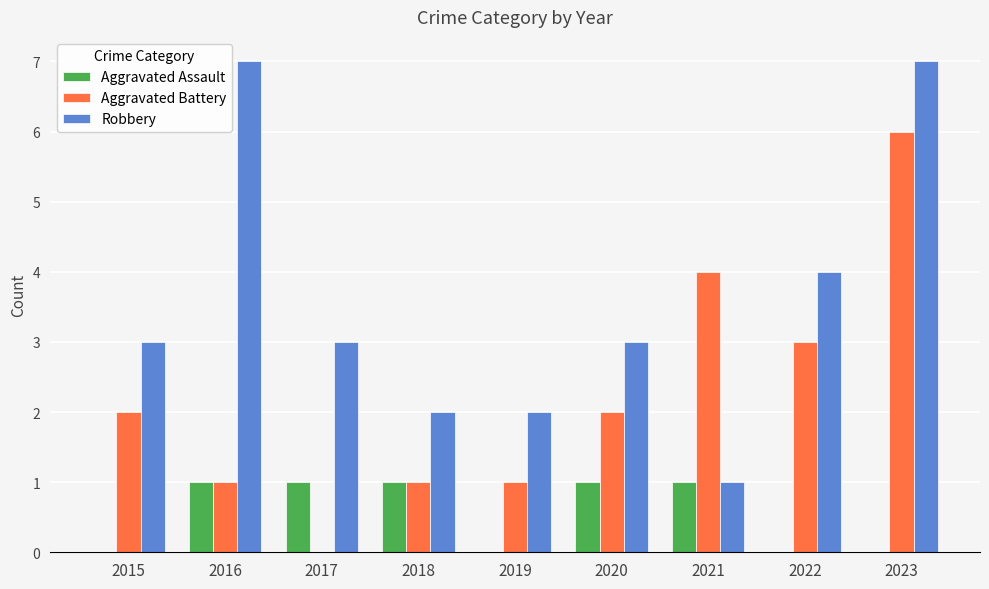

True or false: Aggravated Battery has a value of 2 at 2015.

True